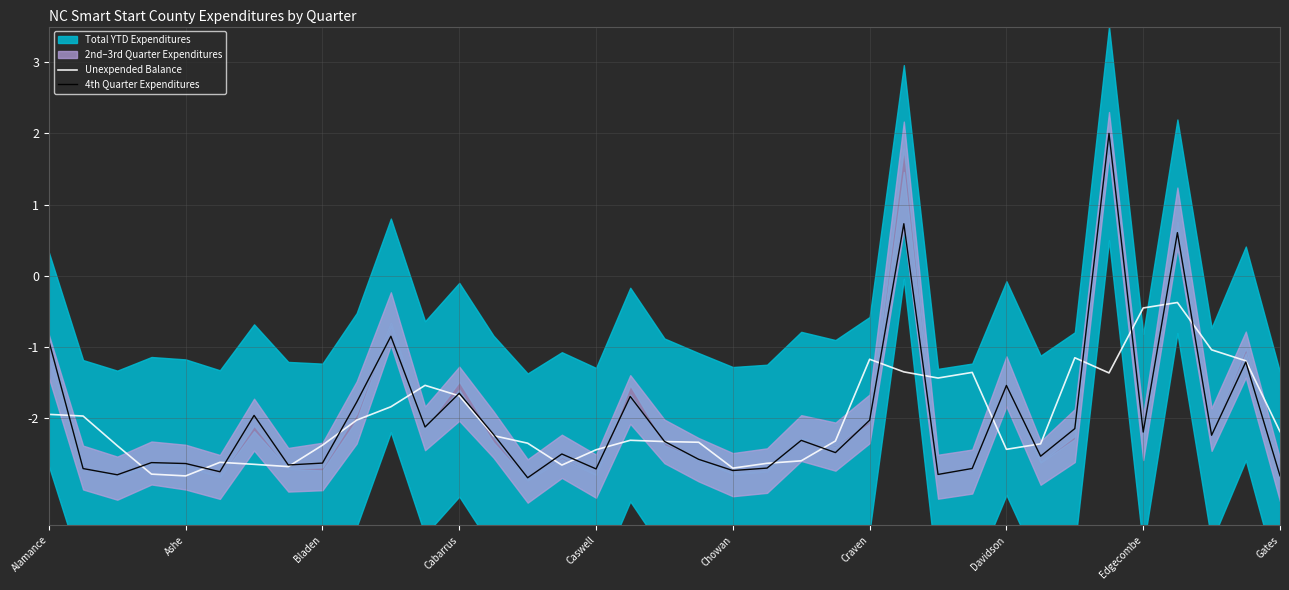

How many interior local valleys does the 4th Quarter Expenditures series have?

12